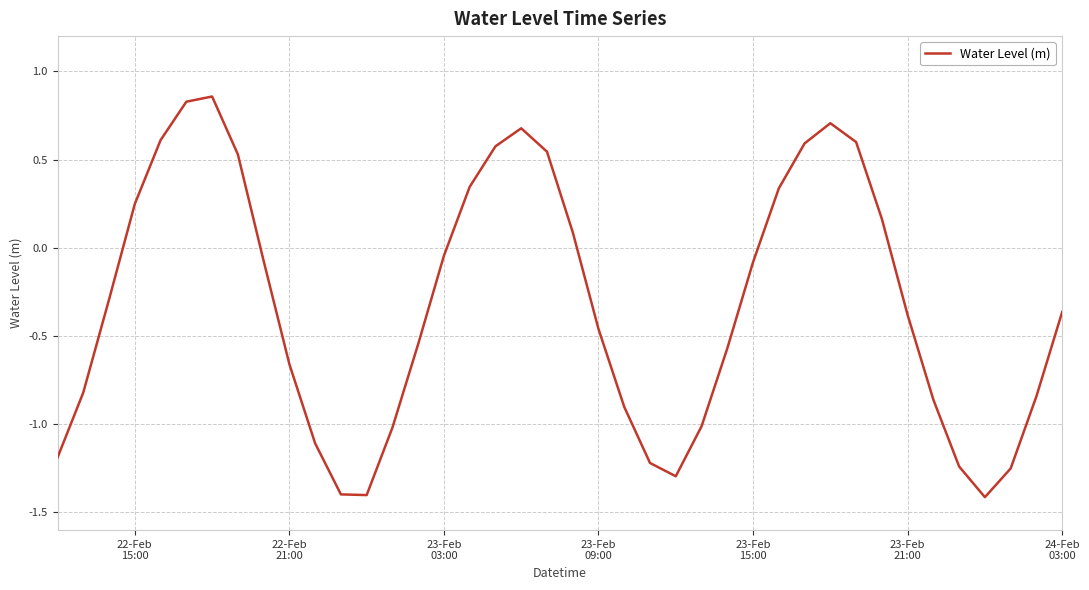

What is the minimum value shown in the chart?

-1.4